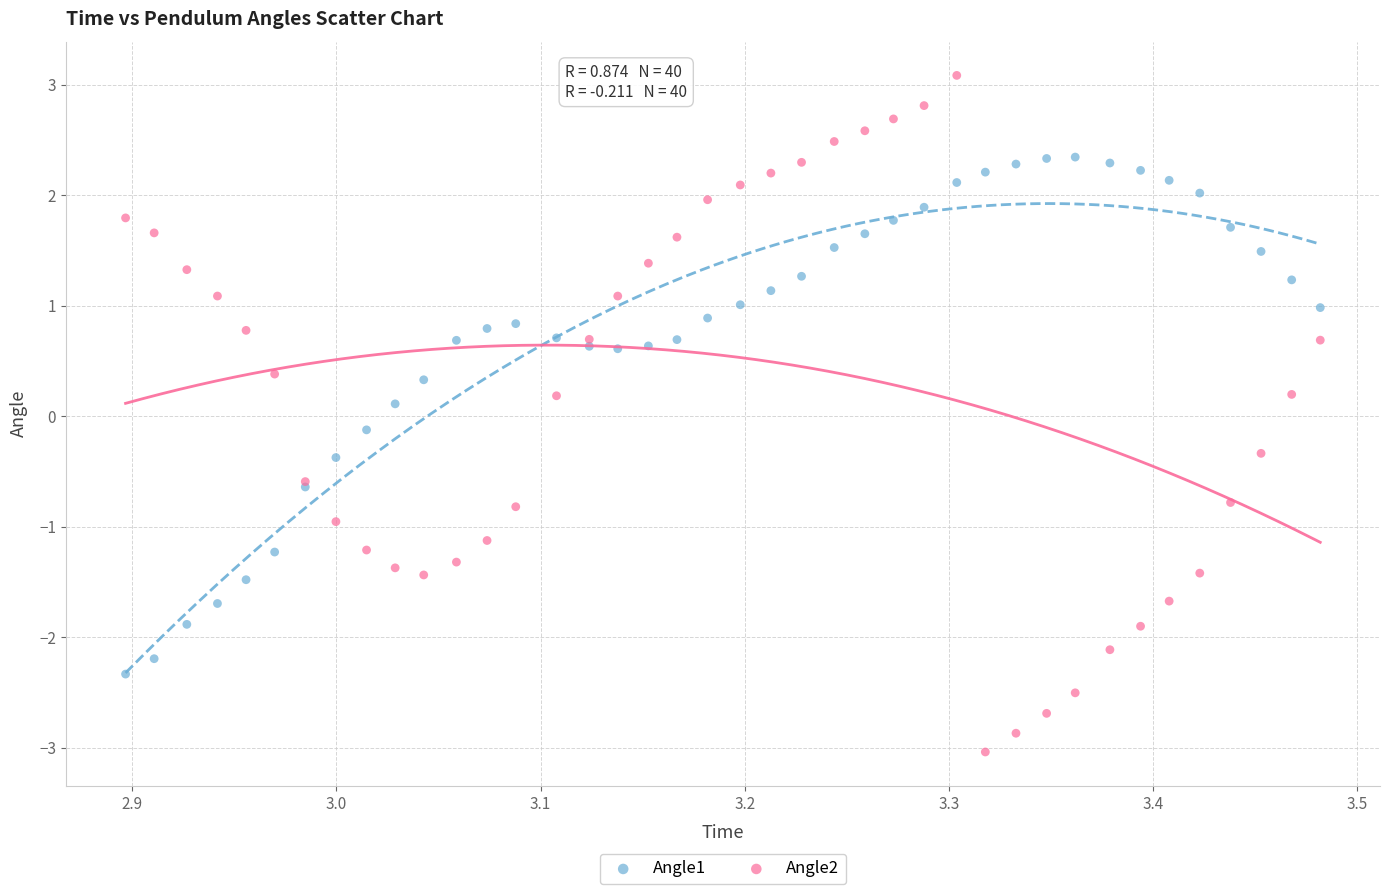

Which series contains the lowest Y value?

Angle2